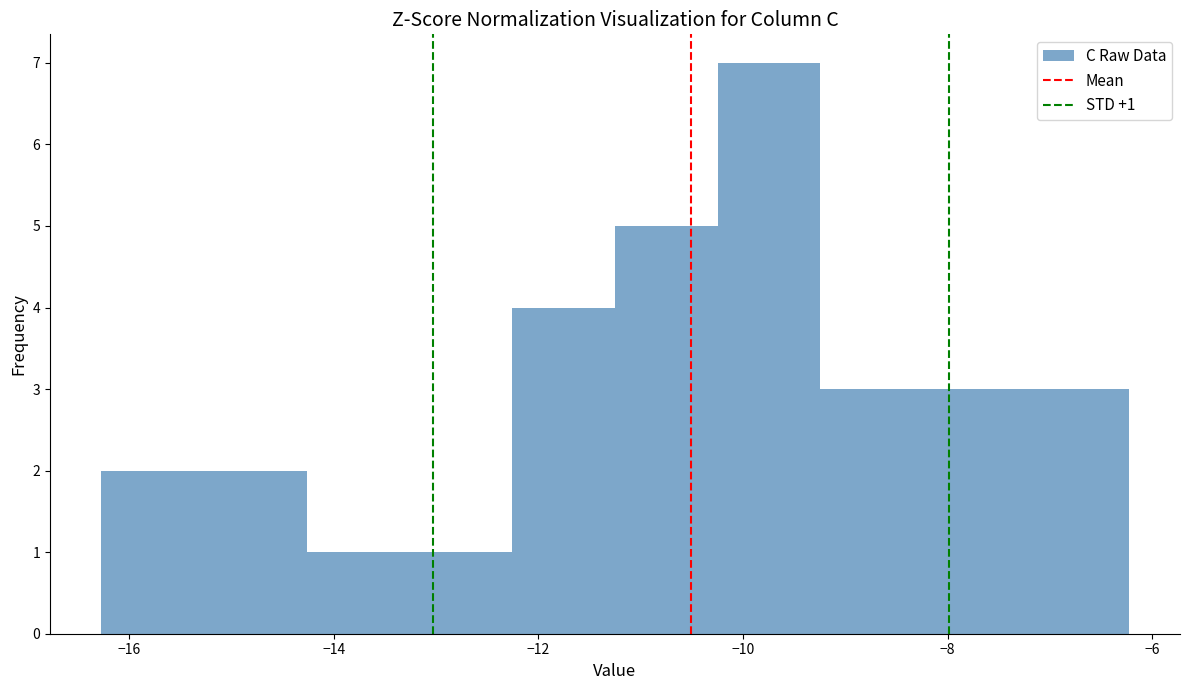

Over which range of the x-axis is the bar tallest?

-10.2 to -9.2